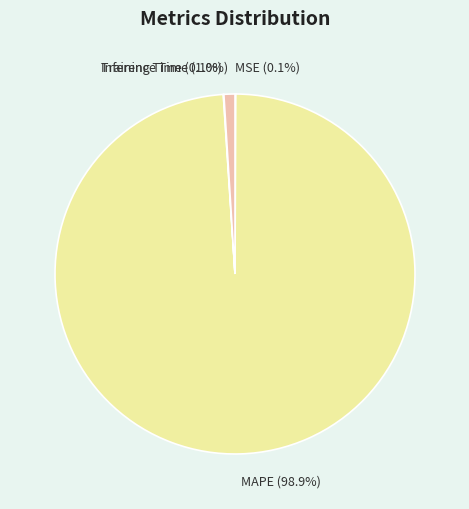

Which slice represents more than half of the pie?

MAPE